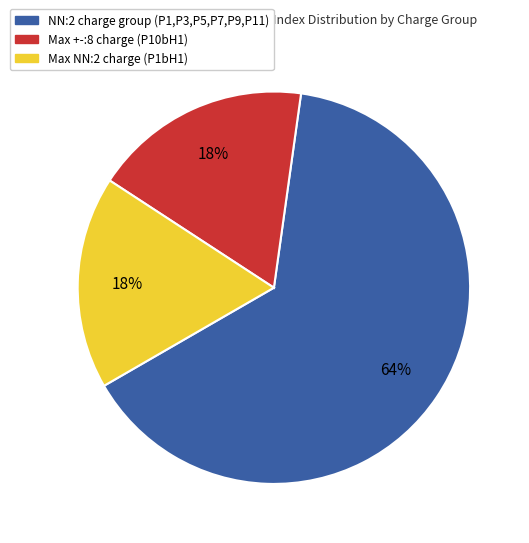

To the nearest percent, what is the average slice percentage?

33%